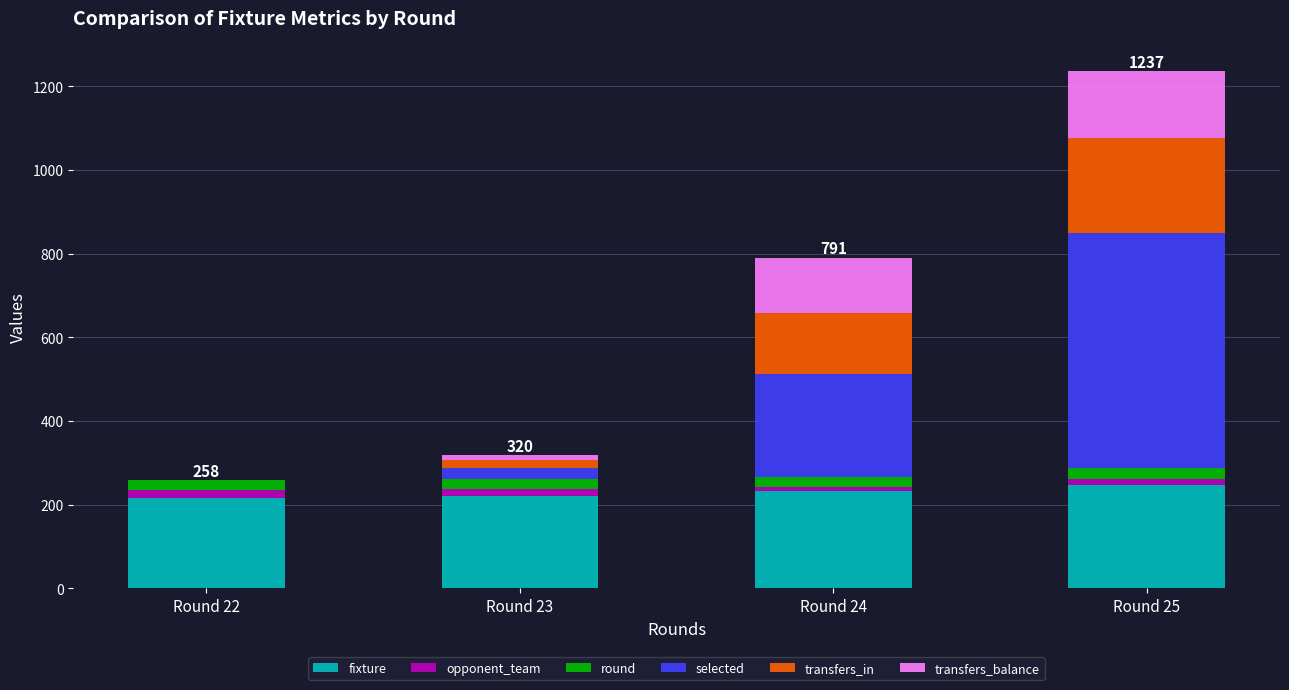

At which category is the sum across all series the highest?

Round 25